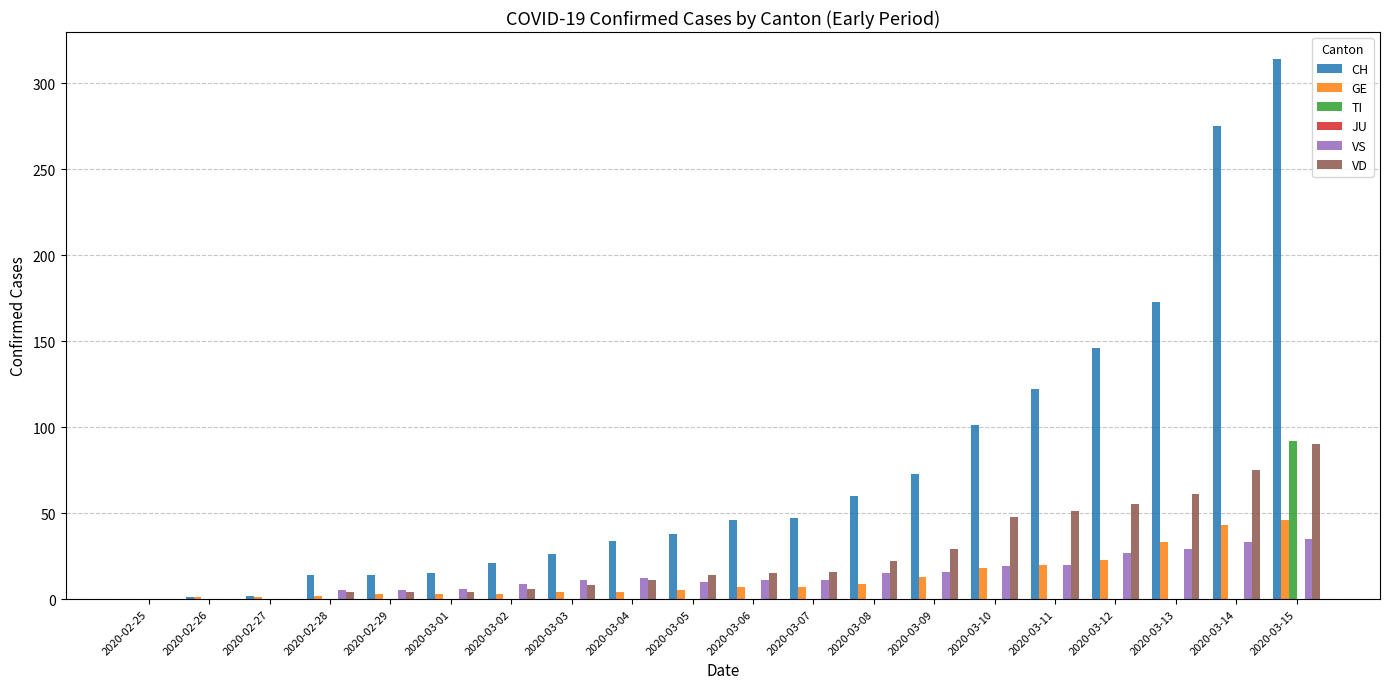

What is the total value across all series at 2020-03-01?

28